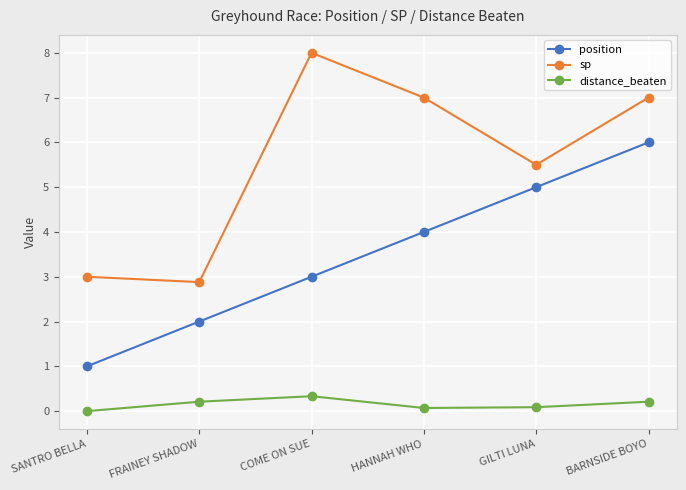

Rank the series at BARNSIDE BOYO from highest to lowest value.

sp, position, distance_beaten